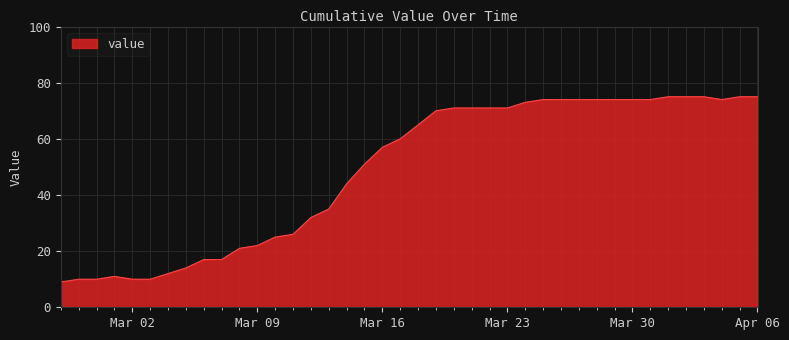

What is the minimum value shown in the chart?

9